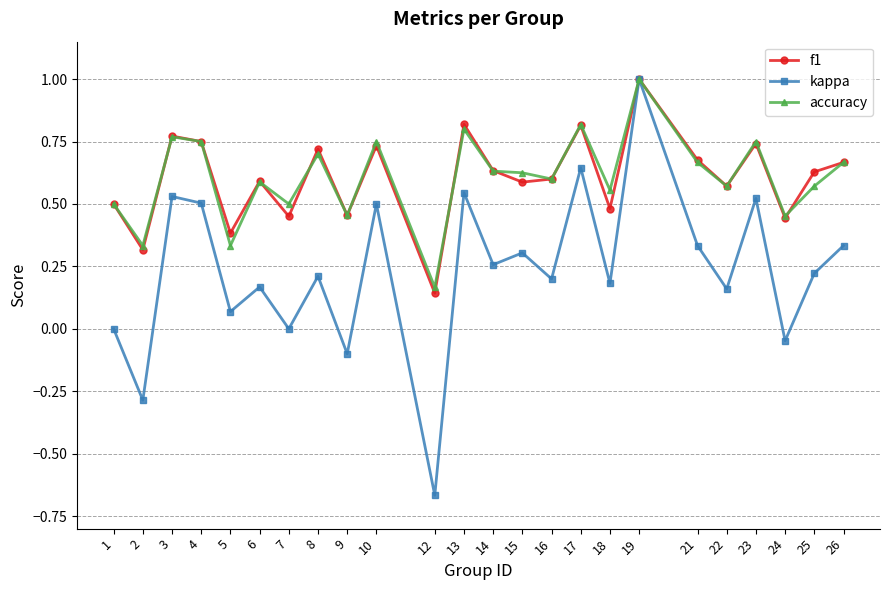

The value of kappa at 9 is -0.2. True or false?

False